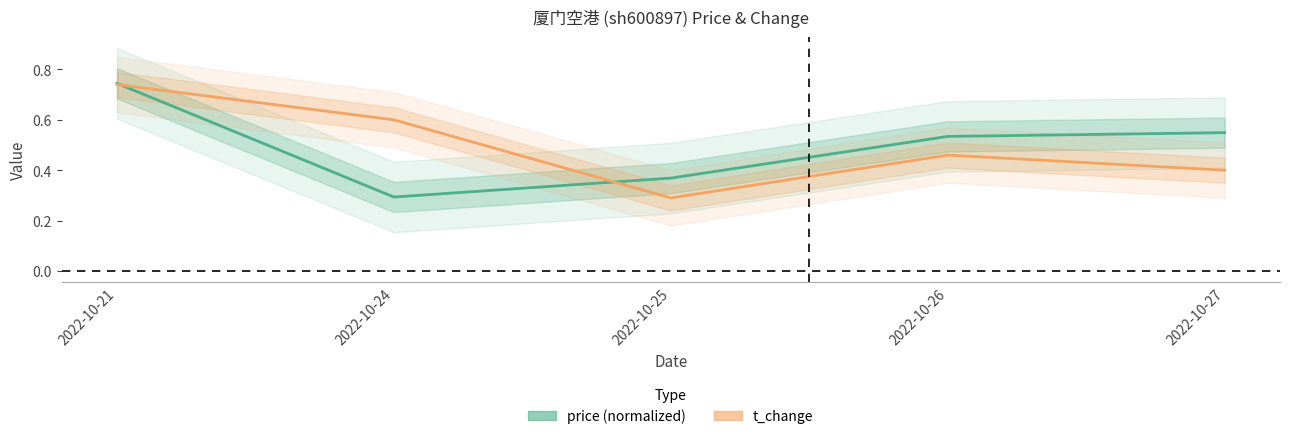

True or false: price has more than 2 interior local peaks.

False